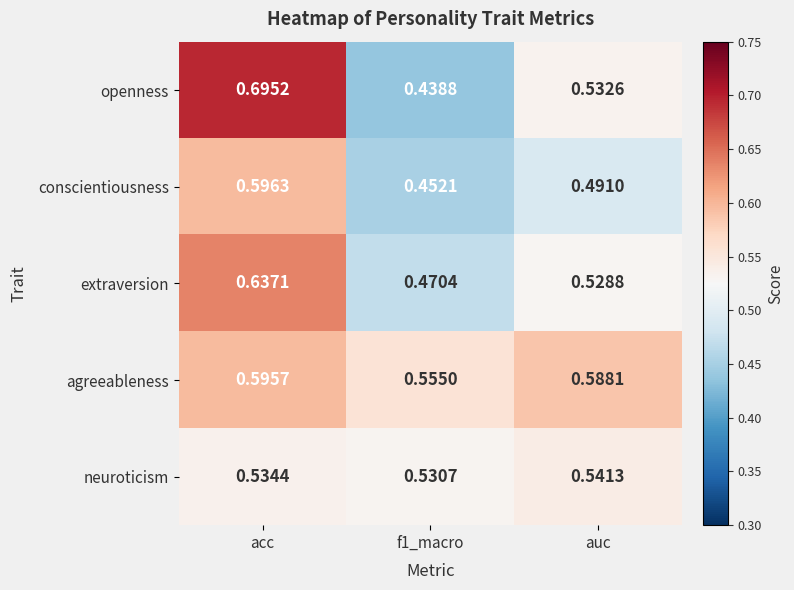

How many categories are shown in the chart?

3